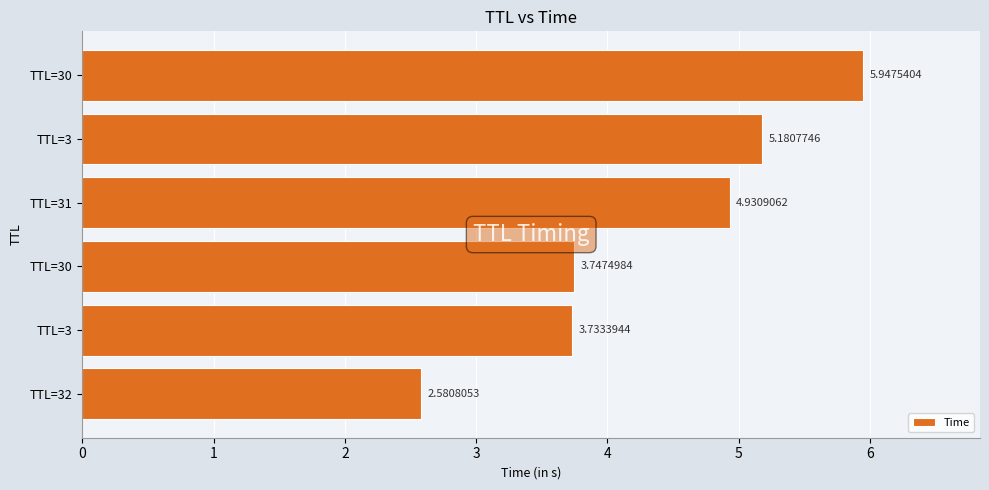

What is the smallest value displayed?

2.6